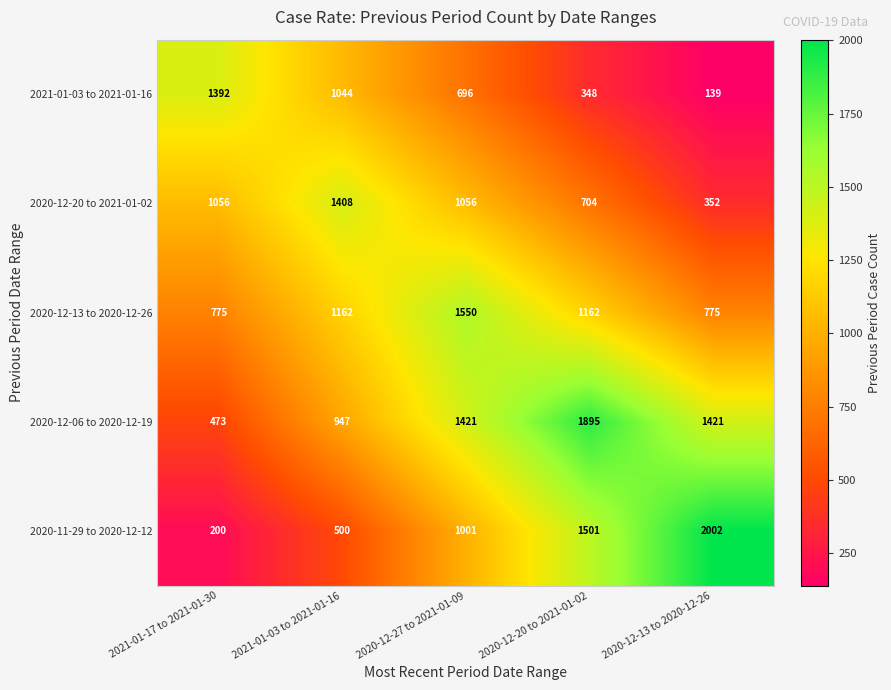

Where is 2021-01-03 to 2021-01-16 nearest to the value 765?

2020-12-27 to 2021-01-09